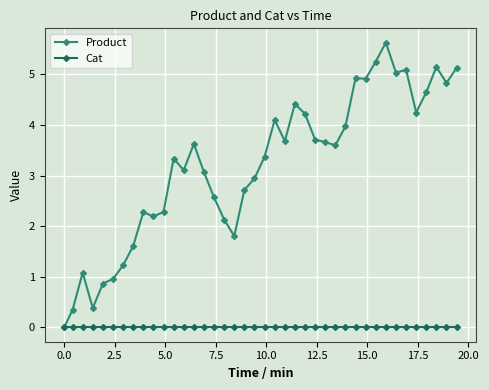

Which series has the largest range (max minus min)?

Product